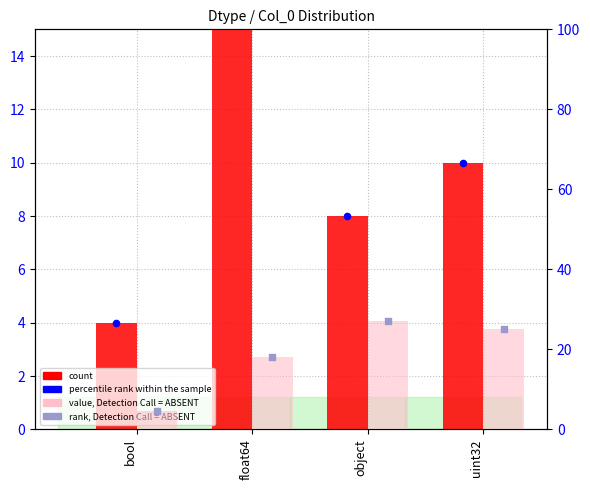

What is the total value across all series at uint32?

70.0